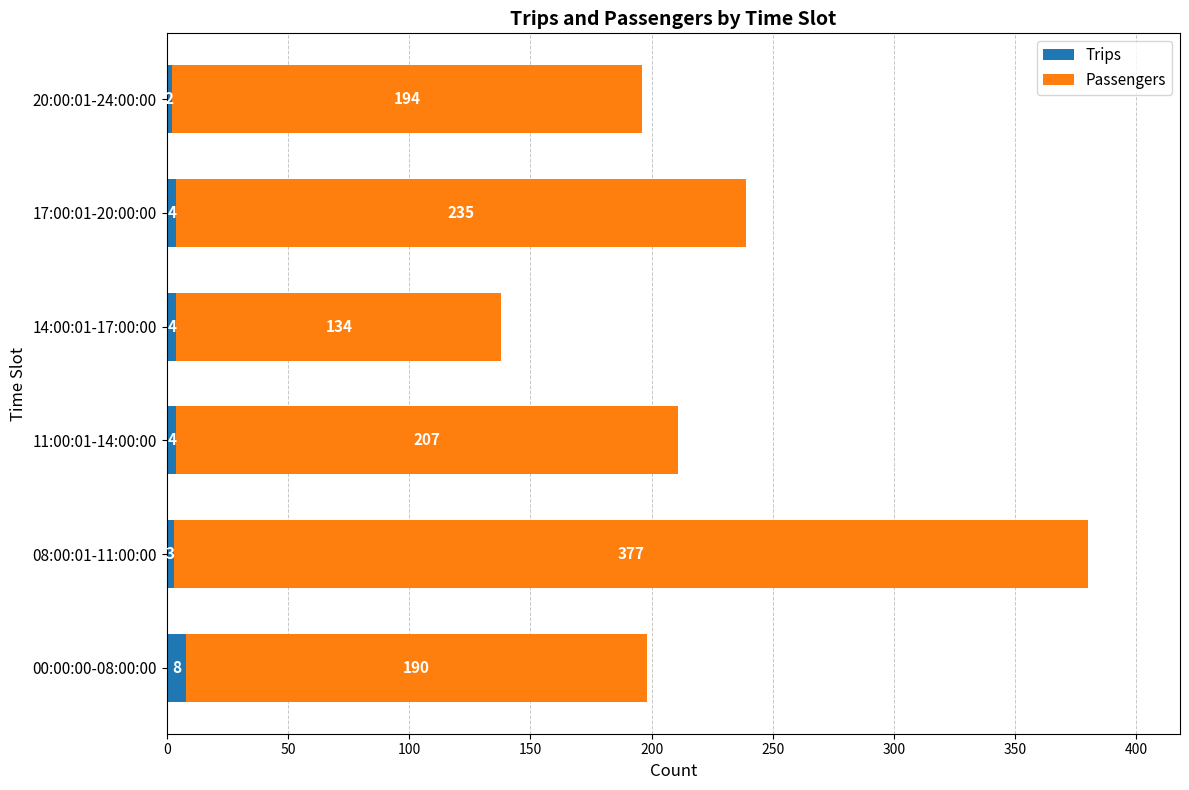

The value of Trips at 17:00:01-20:00:00 is 4. True or false?

True